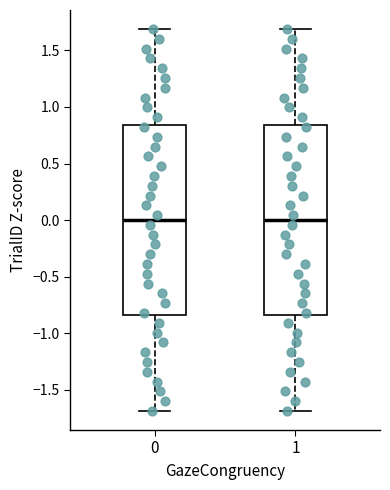

Reading left to right, read every box against the y-axis: the position of its median line, the range the box covers, and the ends of its whiskers. The values are not printed on the chart, so give them approximately, as read against the axis.

0: median 0.00, box -0.85 to 0.85, whiskers -1.70 to 1.70
1: median 0.00, box -0.85 to 0.85, whiskers -1.70 to 1.70